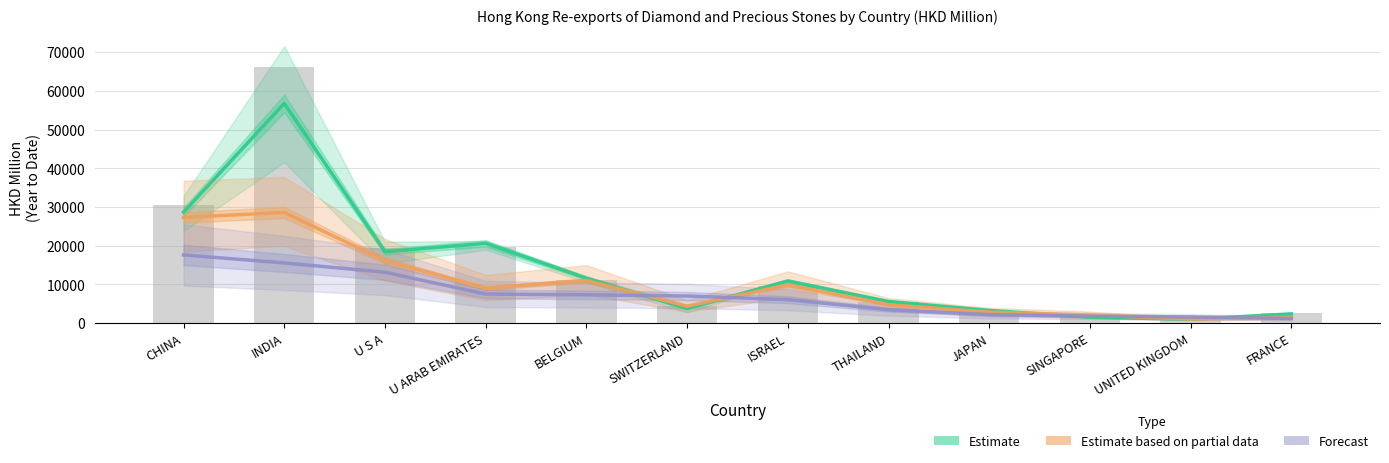

The value of Estimate based on partial data at INDIA is 28599.0. True or false?

True